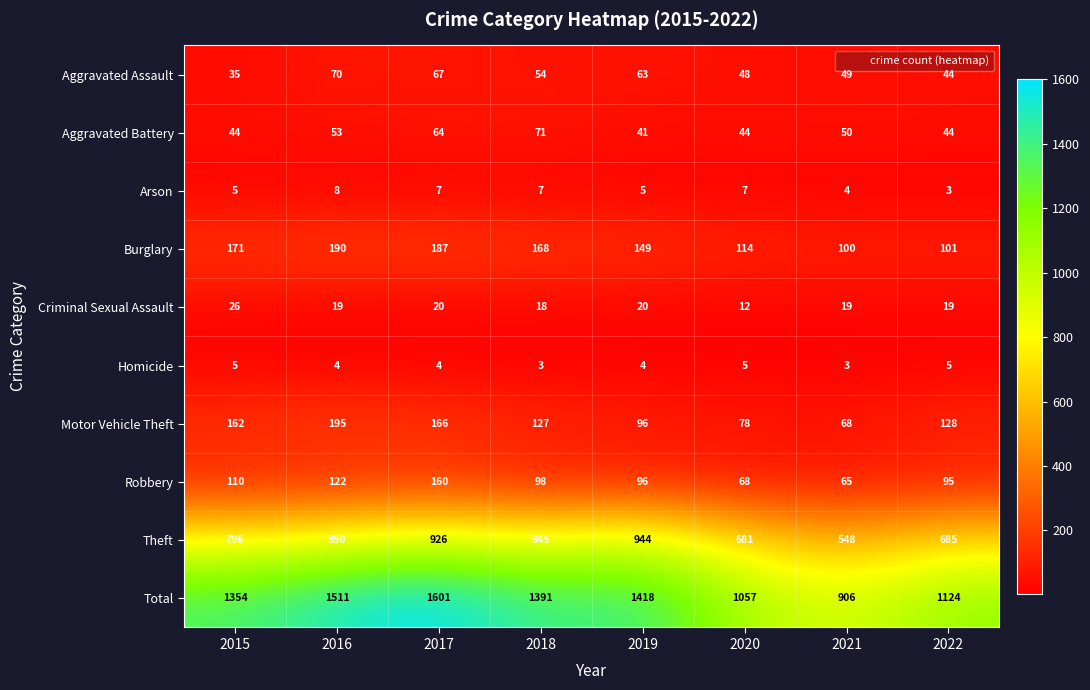

At which label does Motor Vehicle Theft first exceed 128?

2015